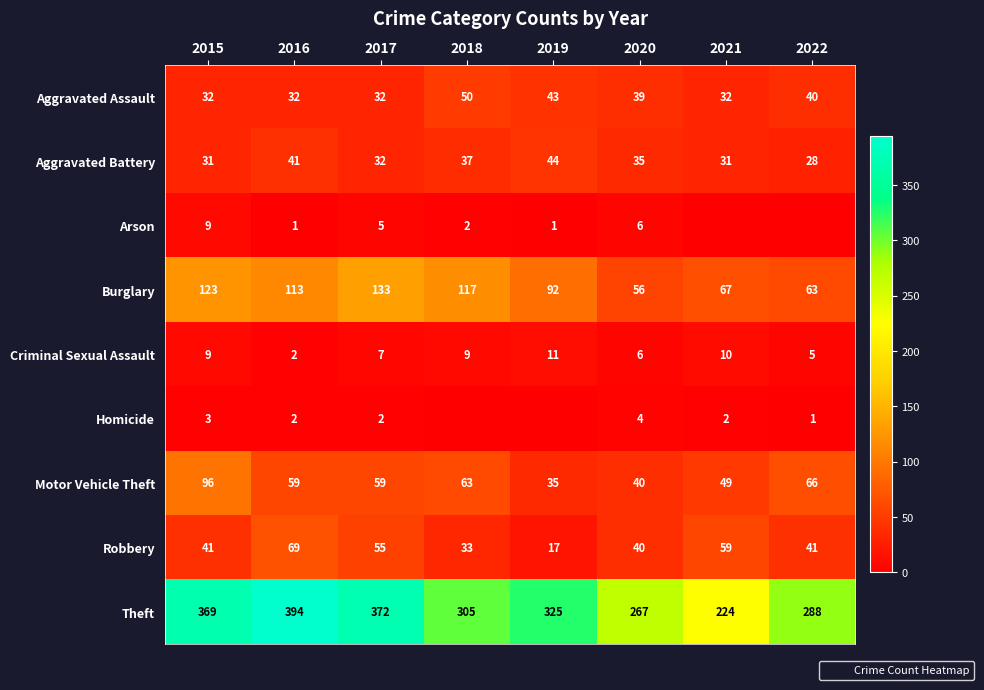

How many values in the Theft series exceed 325?

3